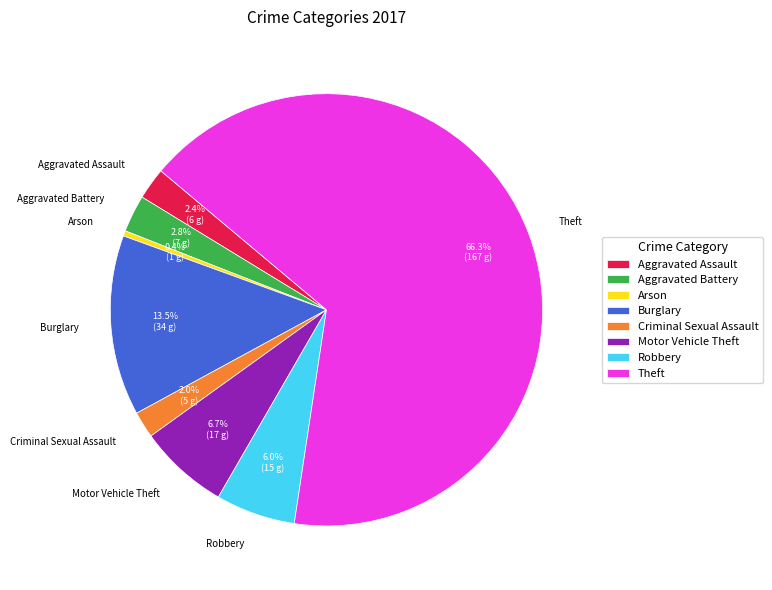

Which slice is the smallest?

Arson